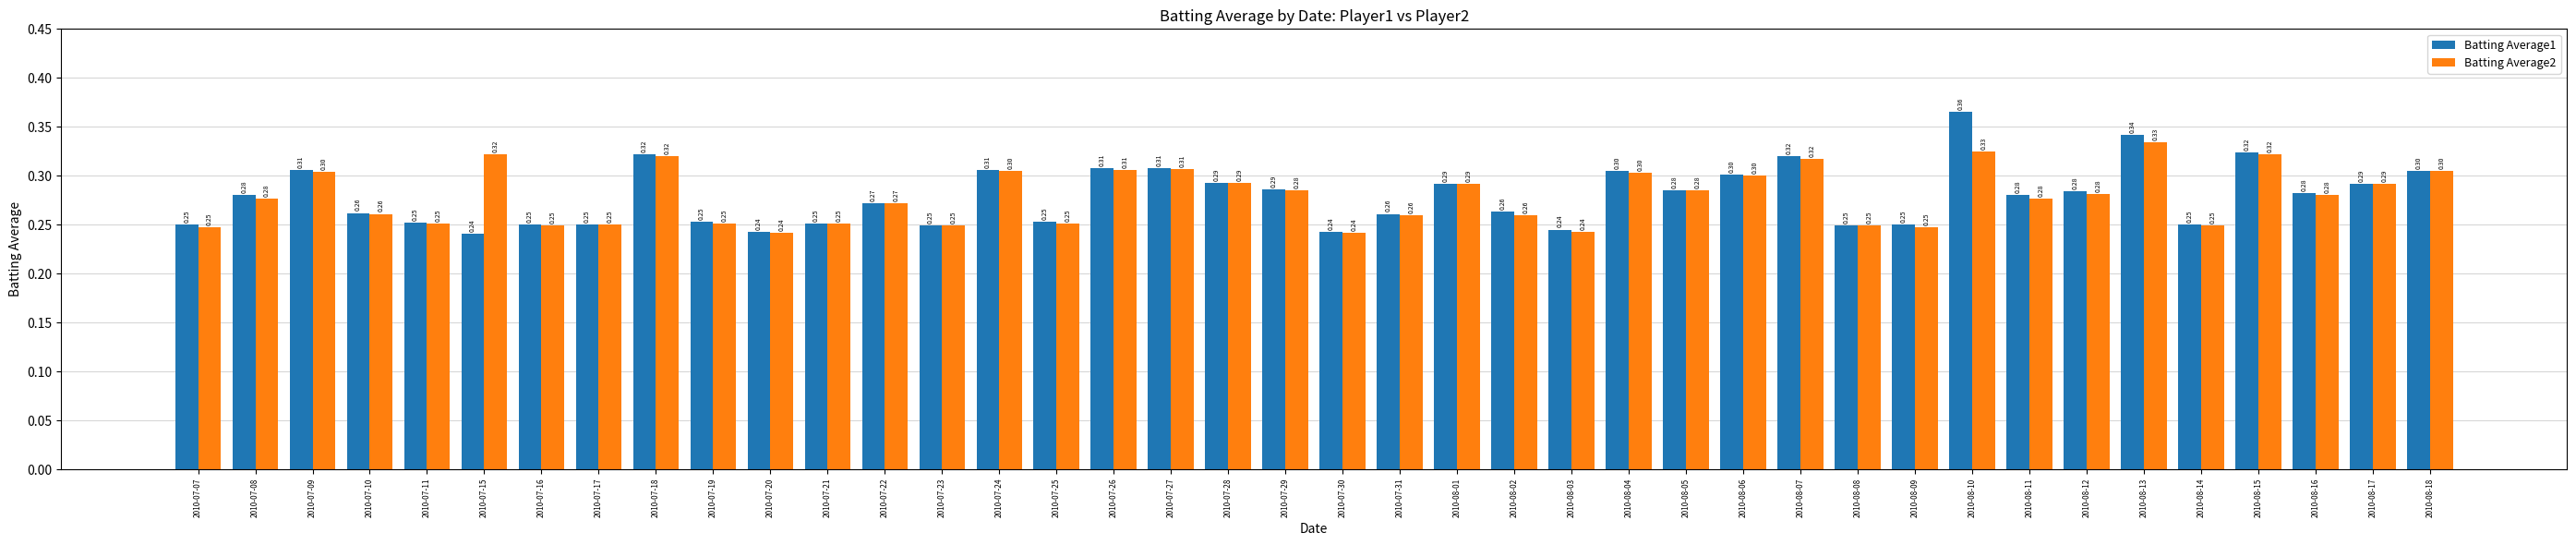

At which category is the sum across all series the highest?

2010-08-10